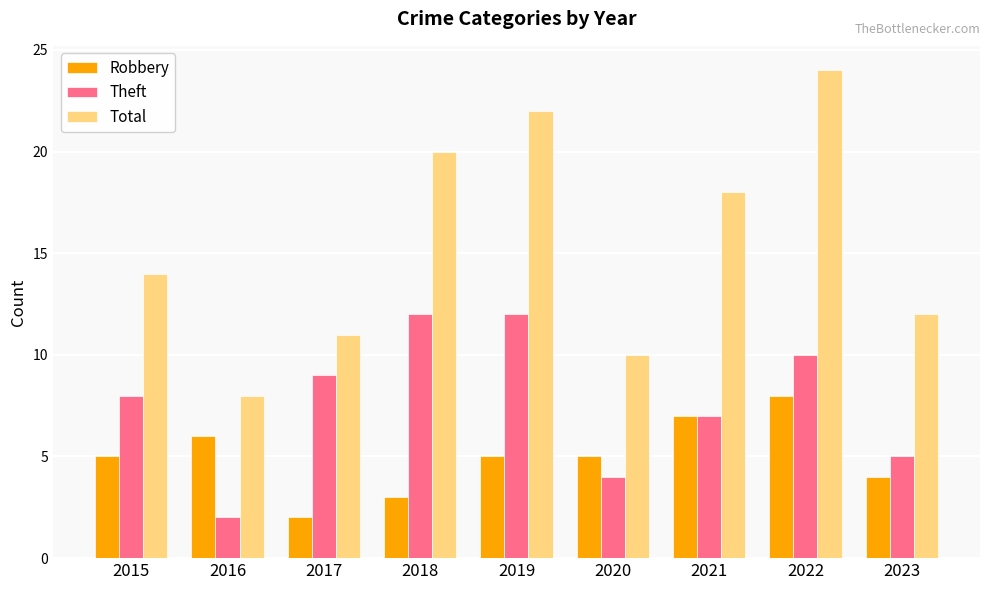

What is the sum of the Total values at 2018 and 2023?

32